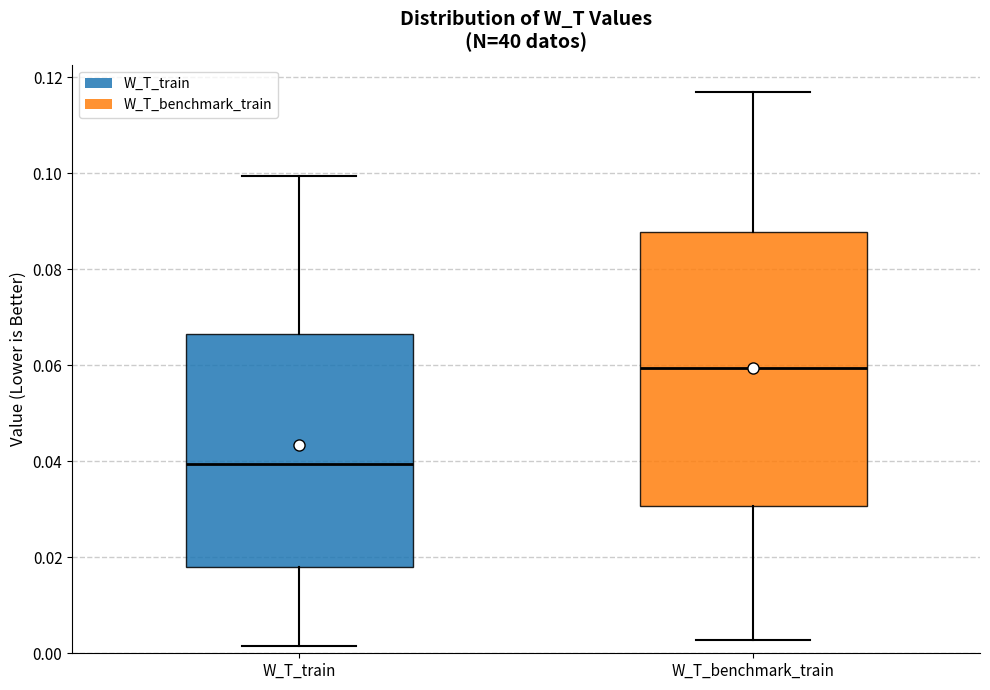

Where does the lower whisker of the box for W_T_benchmark_train end on the y-axis? The values are not printed on the chart, so give them approximately, as read against the axis.

0.002